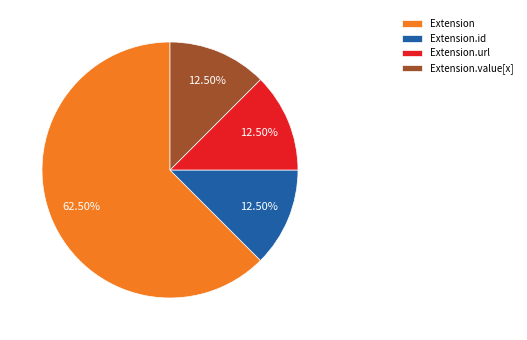

What is the largest slice in the pie chart?

Extension